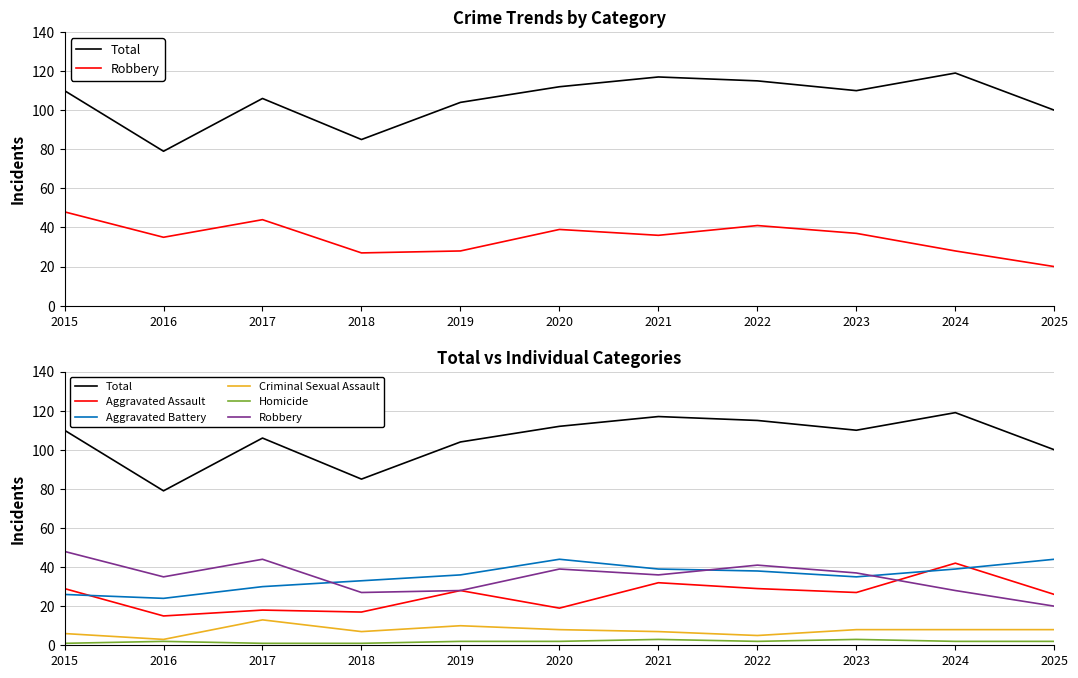

Which series has the largest range (max minus min)?

Total